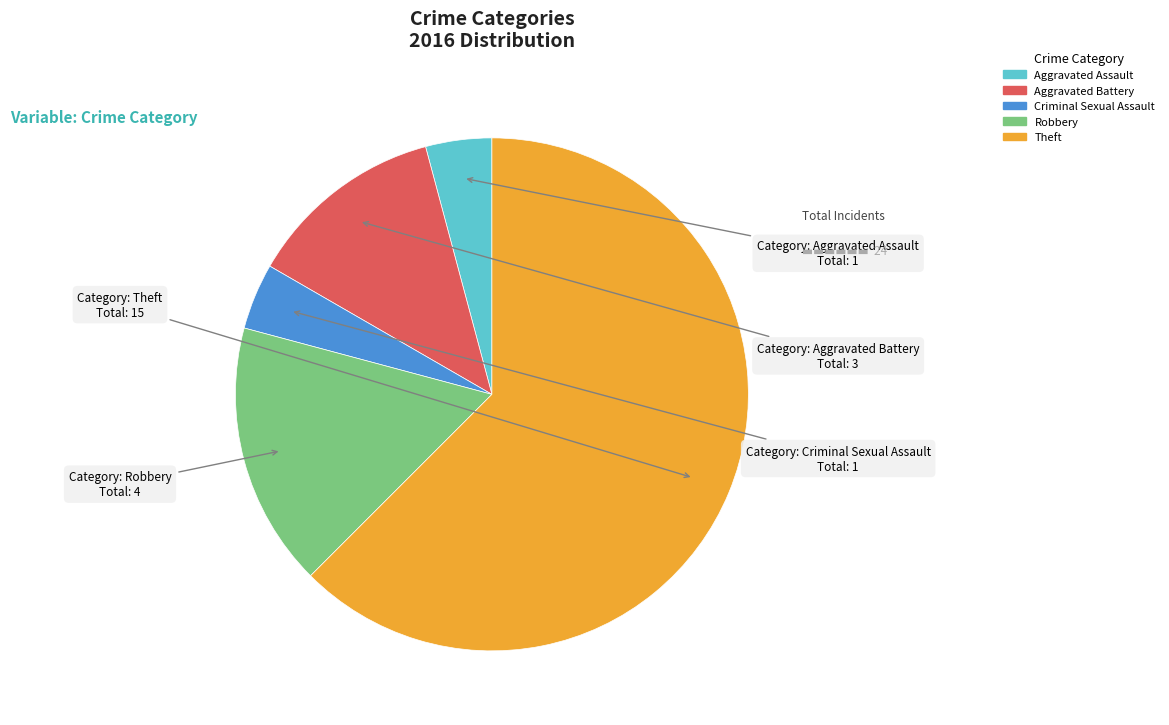

Approximately how many times larger is the value at Criminal Sexual Assault compared to Aggravated Battery?

0.3